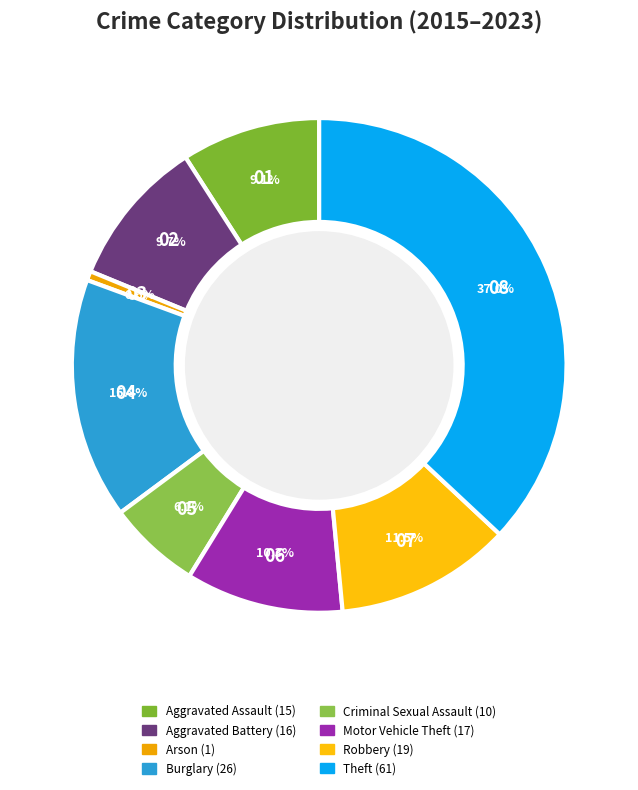

Does Criminal Sexual Assault account for over 50% of the chart?

No